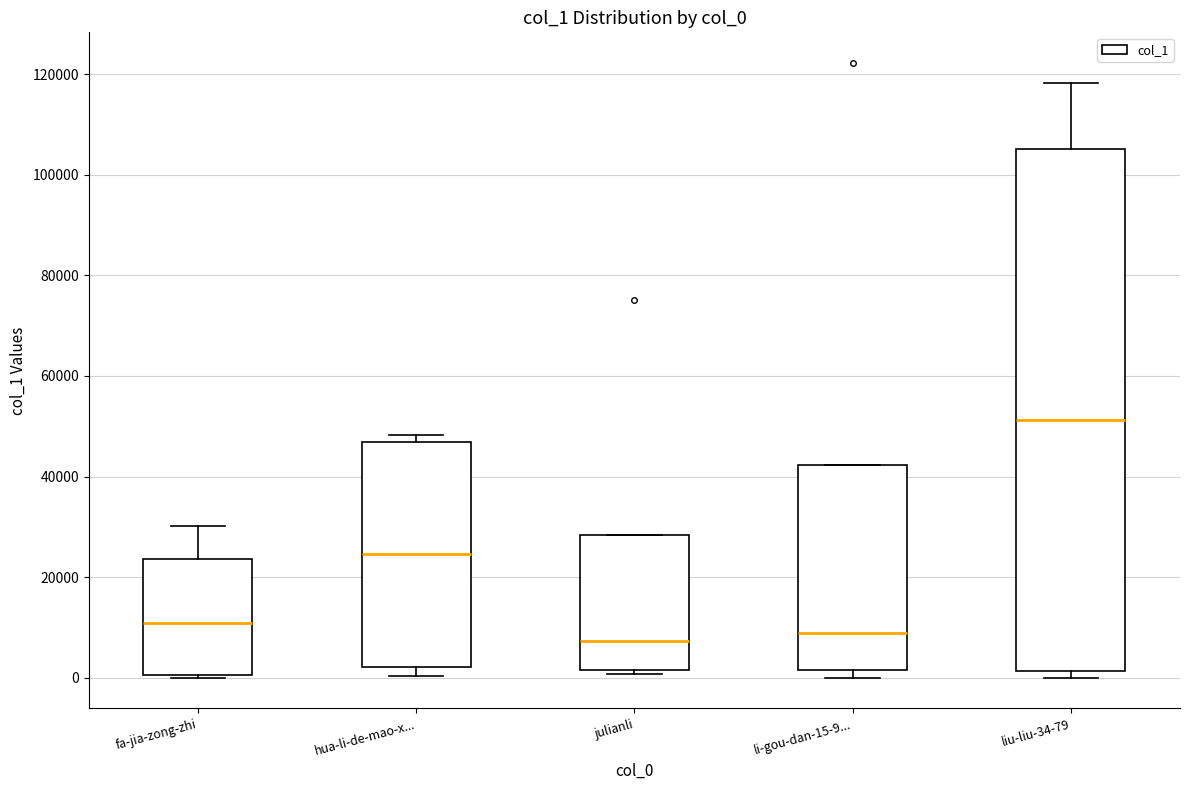

Reading left to right, transcribe this box plot: for each box, give where its median line is, the range the box spans, and where its two whiskers end, as read against the y-axis. The values are not printed on the chart, so give them approximately, as read against the axis.

fa-jia-zong-zhi: median 10000, box 0 to 24000, whiskers 0 to 30000
hua-li-de-mao-x...: median 24000, box 2000 to 46000, whiskers 0 to 48000
julianli: median 8000, box 2000 to 28000, whiskers 0 to 28000
li-gou-dan-15-9...: median 8000, box 2000 to 42000, whiskers 0 to 42000
liu-liu-34-79: median 52000, box 2000 to 106000, whiskers 0 to 118000